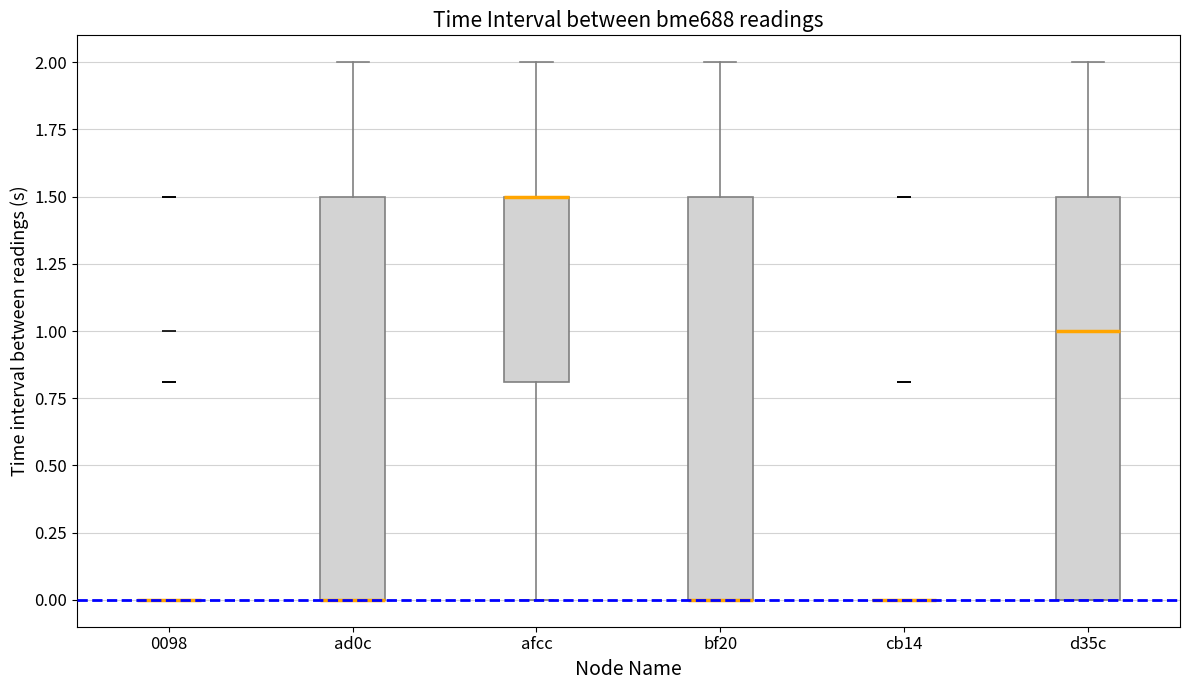

Reading left to right, read every box against the y-axis: the position of its median line, the range the box covers, and the ends of its whiskers. The values are not printed on the chart, so give them approximately, as read against the axis.

0098: box collapsed to a line at 0.0, whiskers 0.0 to 0.0
ad0c: median 0.0 (drawn on the box's lower edge), box 0.0 to 1.5, whiskers 0.0 to 2.0
afcc: median 1.5 (drawn on the box's upper edge), box 0.8 to 1.5, whiskers 0.0 to 2.0
bf20: median 0.0 (drawn on the box's lower edge), box 0.0 to 1.5, whiskers 0.0 to 2.0
cb14: box collapsed to a line at 0.0, whiskers 0.0 to 0.0
d35c: median 1.0, box 0.0 to 1.5, whiskers 0.0 to 2.0